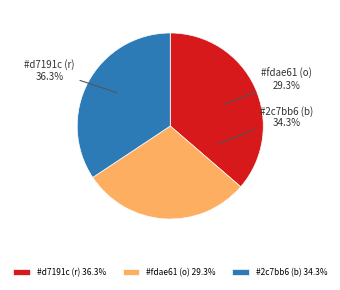

Is it true that 10 is 1% of the pie?

True